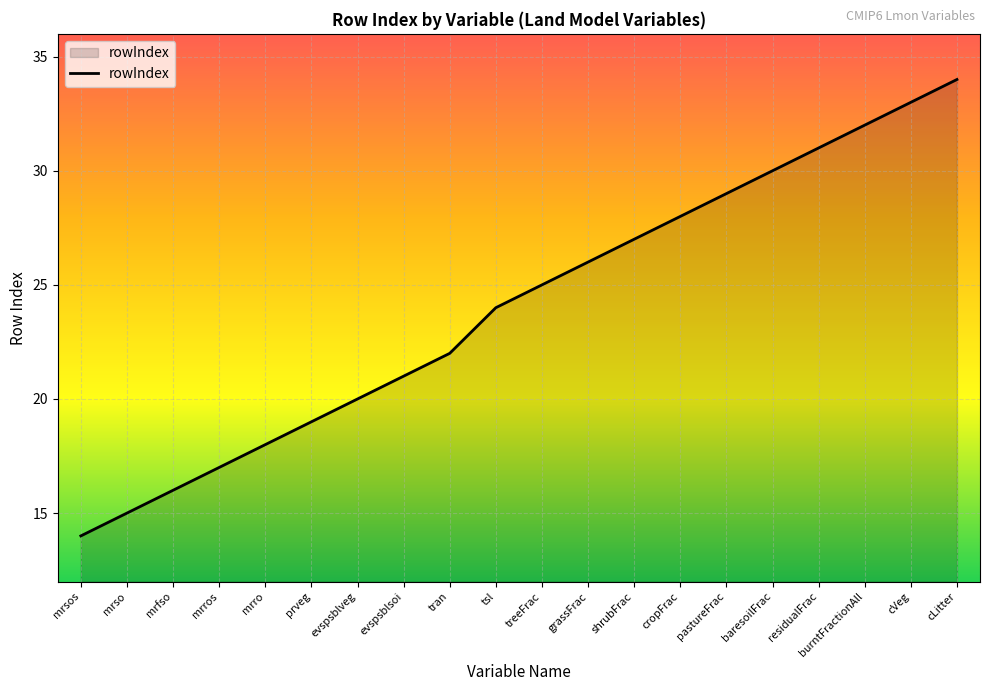

Reading left to right, what are all the values shown in this chart?

14	15	16	17	18	19	20	21	22	24	25	26	27	28	29	30	31	32	33	34